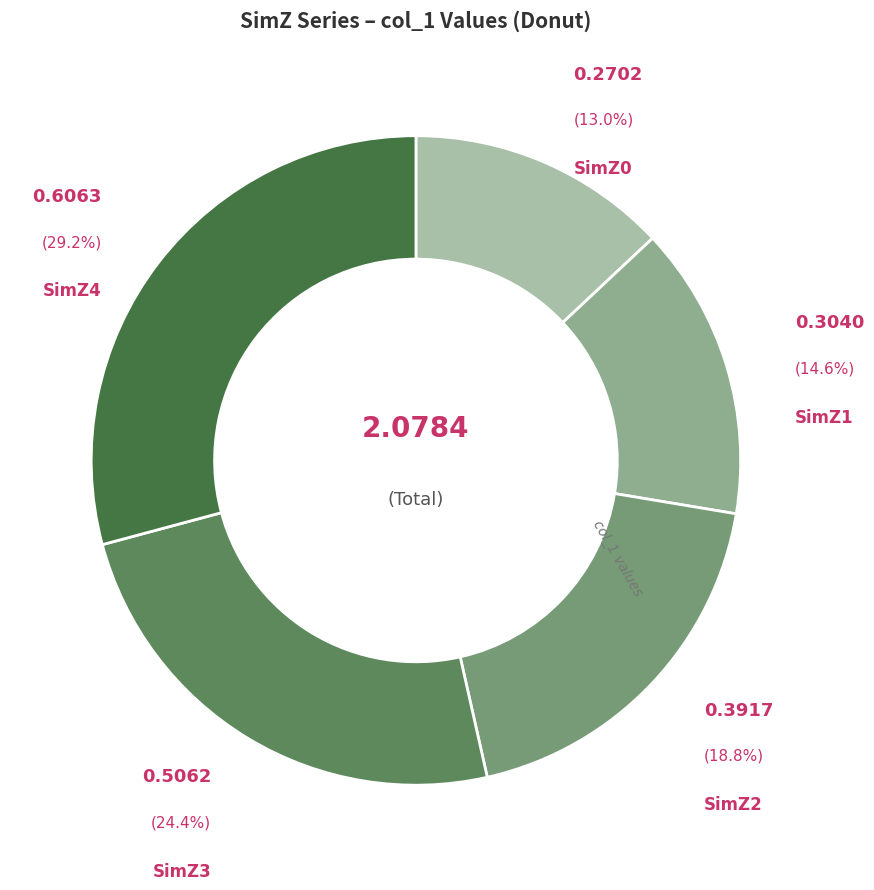

What percentage do SimZ0 and SimZ1 together represent?

27.6%